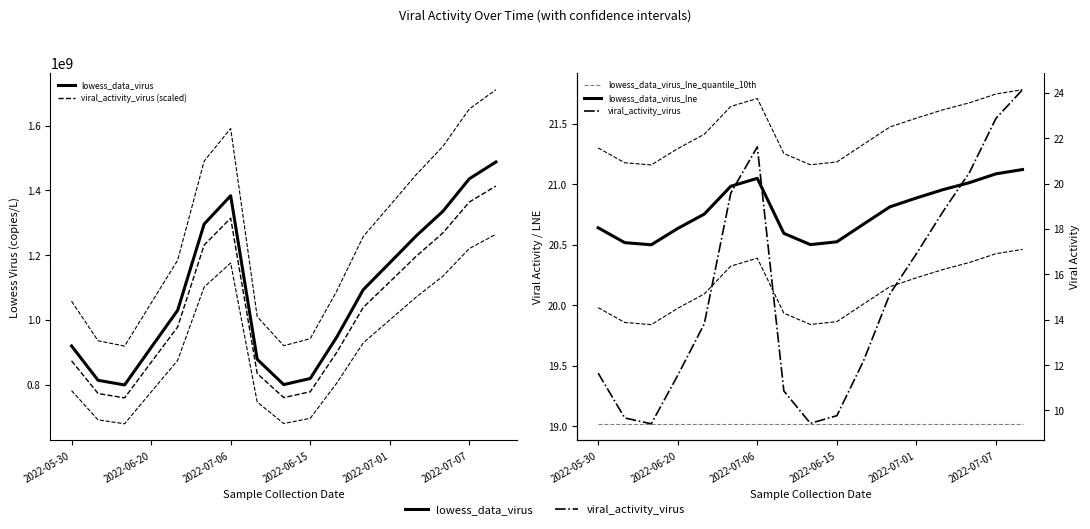

What are all the series names shown in the legend?

lowess_data_virus, viral_activity_virus (scaled), lowess_data_virus_lne_quantile_10th, lowess_data_virus_lne, viral_activity_virus